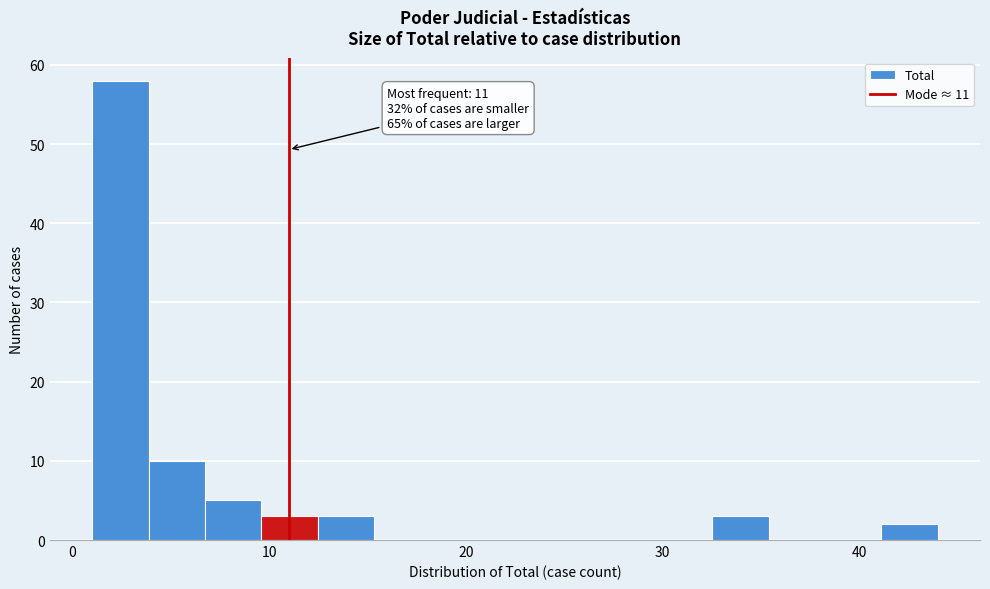

Read against the x-axis, roughly where is the centre of the tallest bar?

2